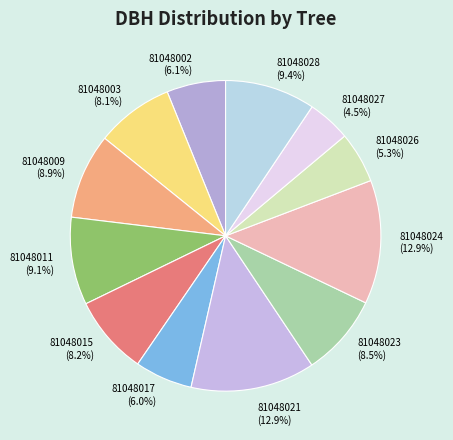

Does any single category account for the majority?

No